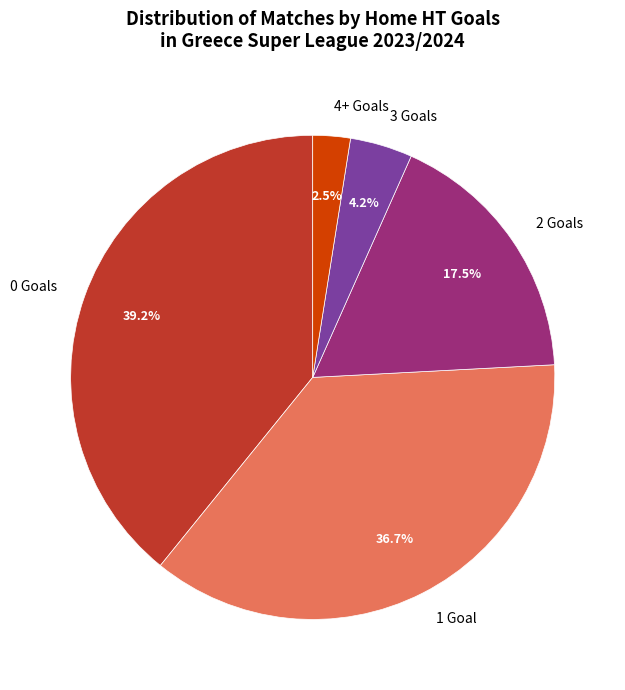

Which has a higher value, 0 Goals or 1 Goal?

0 Goals